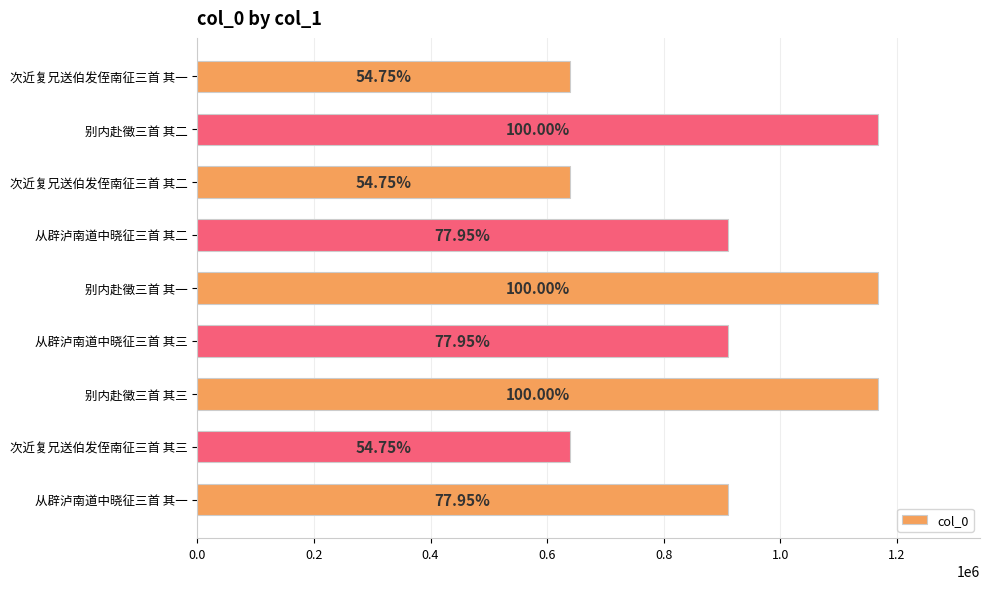

Does the chart contain any negative values?

No